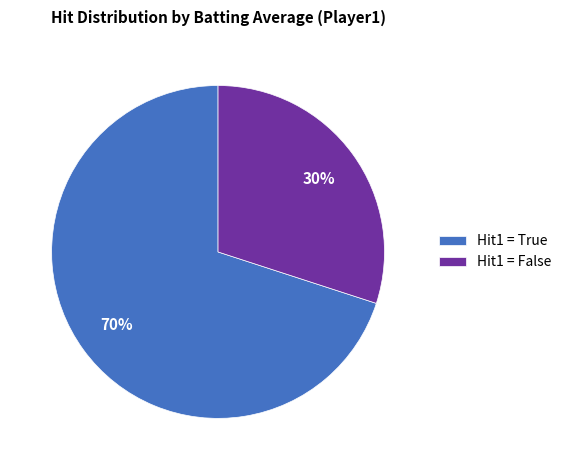

Rank the categories by value from highest to lowest.

Hit1 = True, Hit1 = False